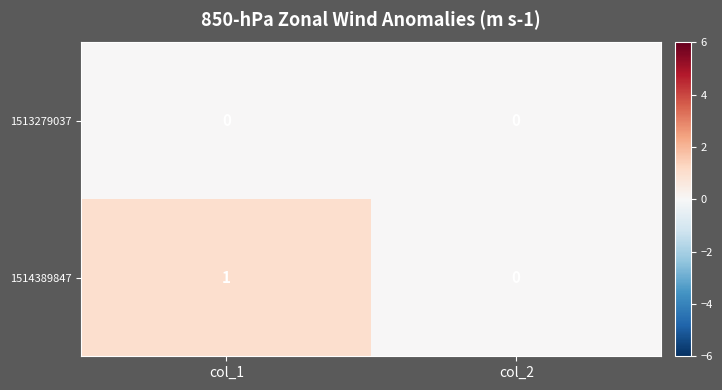

Count the number of categories in the chart.

2